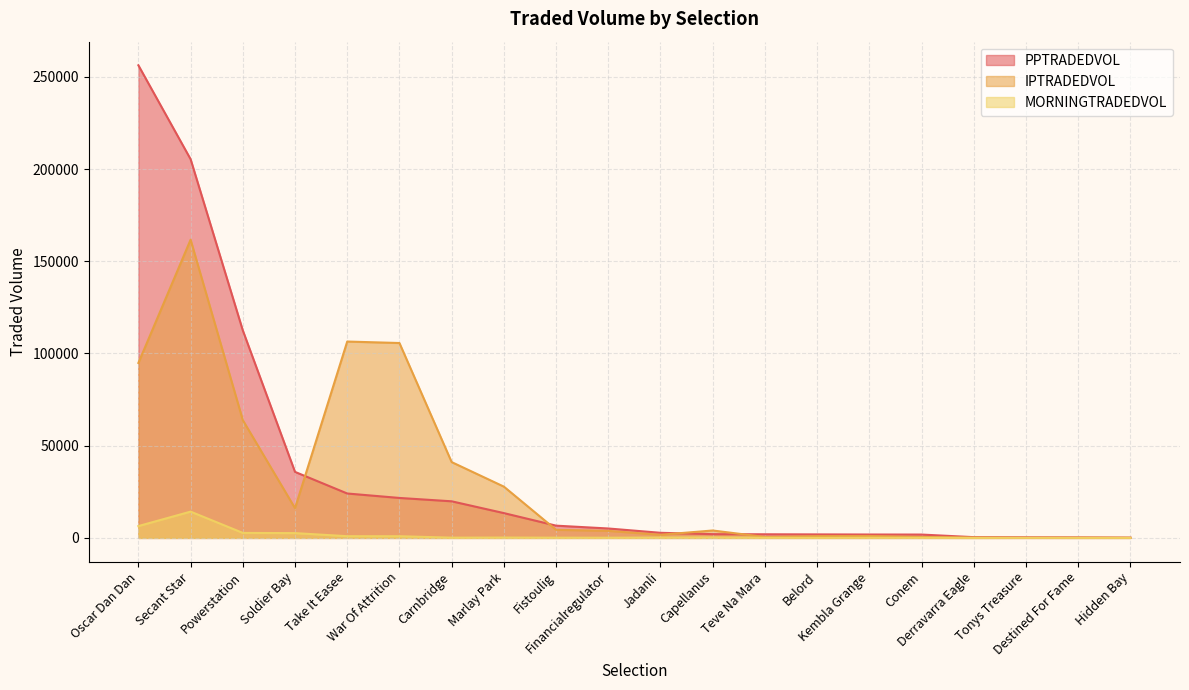

Which has a higher value, Derravarra Eagle or Secant Star?

Secant Star